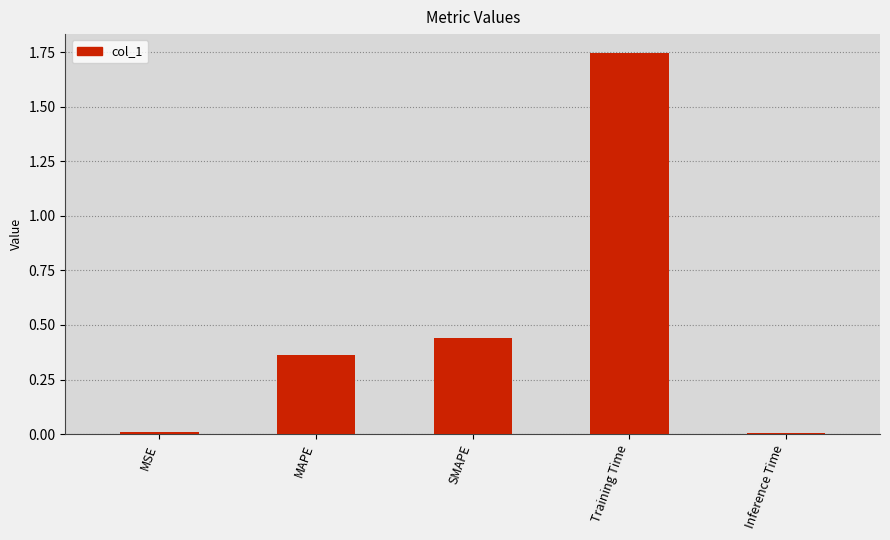

What position from the right is MAPE?

4